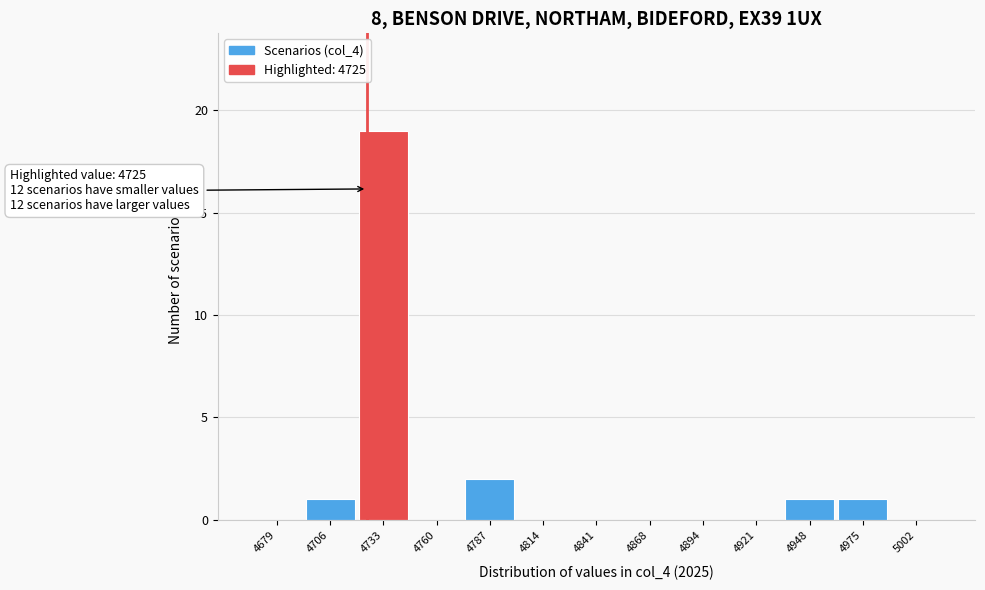

Over which range of the x-axis is the bar tallest?

4720 to 4745